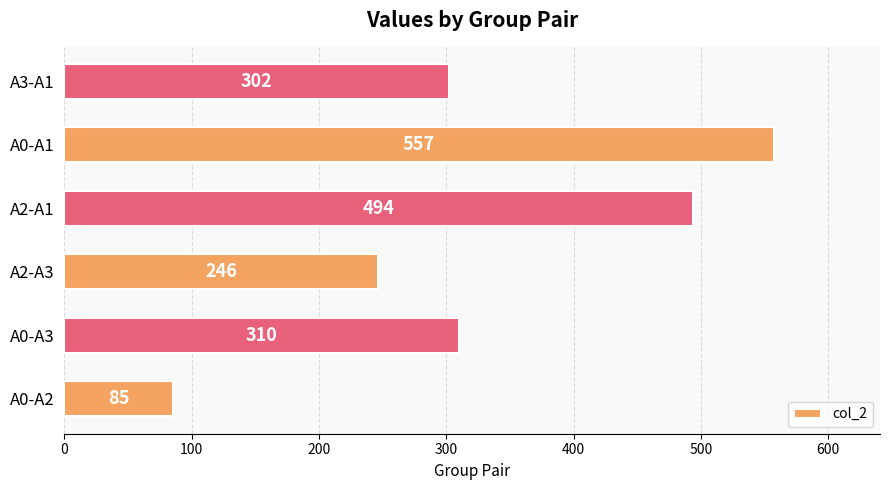

Rank the categories by value from lowest to highest.

A0-A2, A2-A3, A3-A1, A0-A3, A2-A1, A0-A1